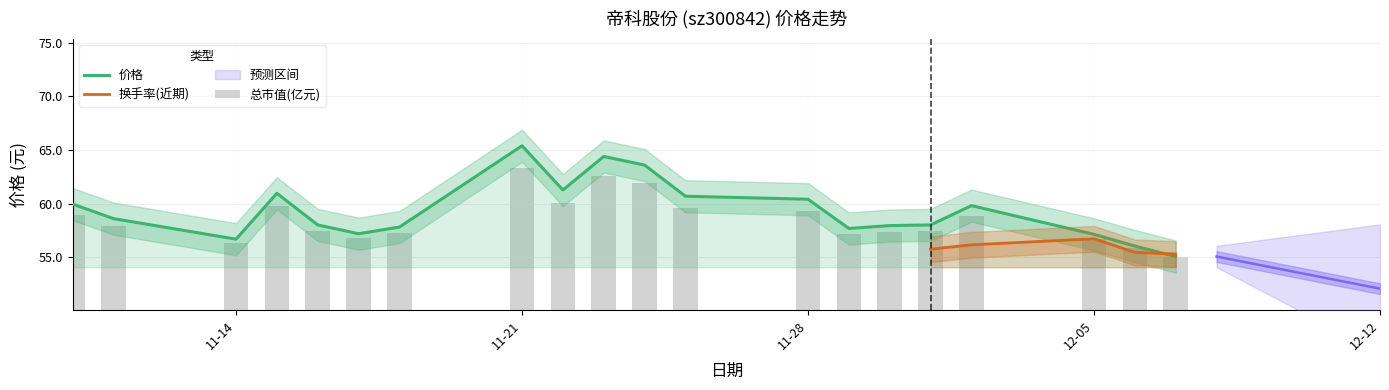

What is the difference between the highest and lowest values at 2022-11-11?

0.7